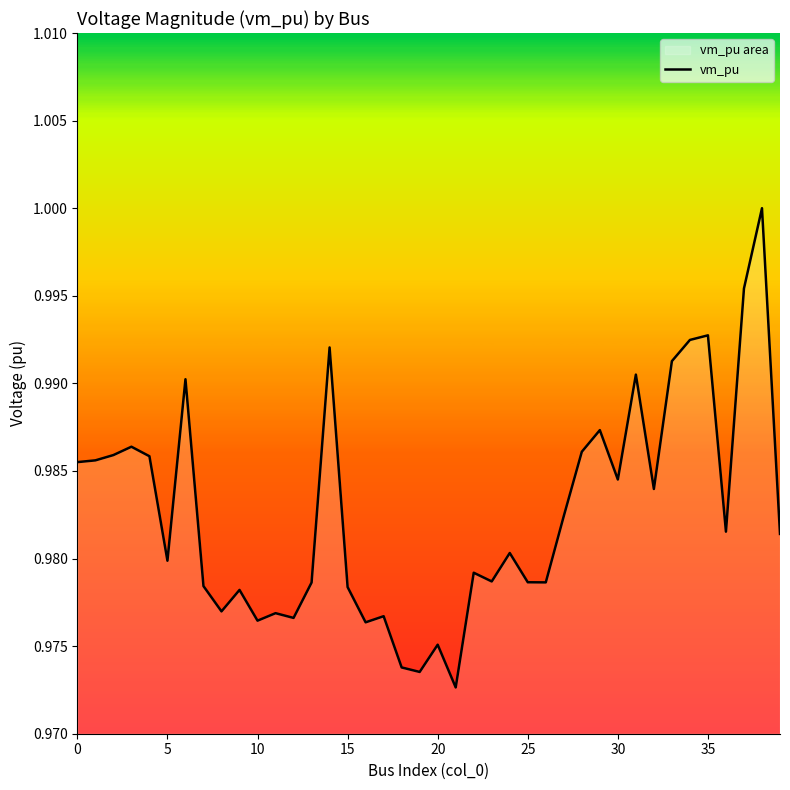

What is the label of the 34th point from the left?

33